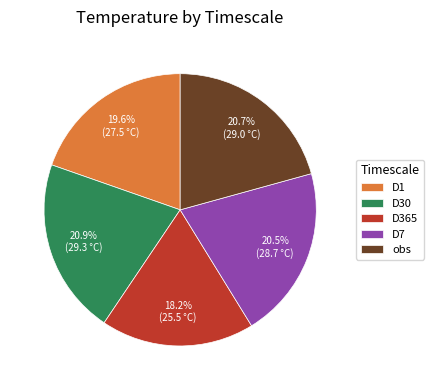

Count the number of slices in the pie.

5